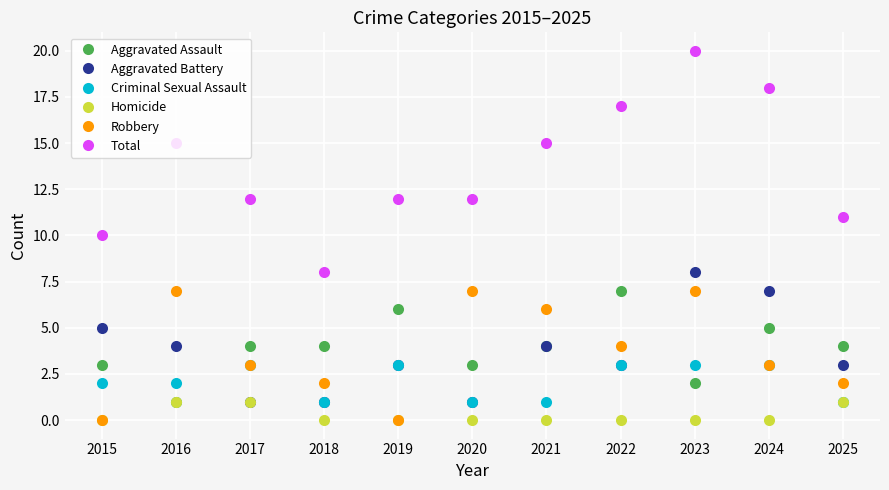

What is the minimum value for Criminal Sexual Assault?

1